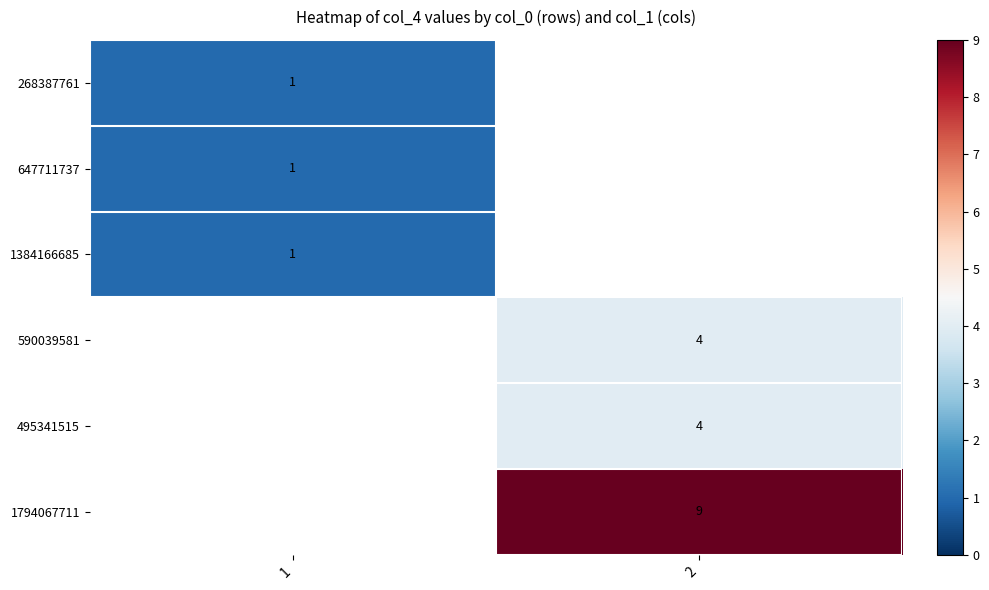

True or false: 1794067711 has a value of 4.9 at 2.

False